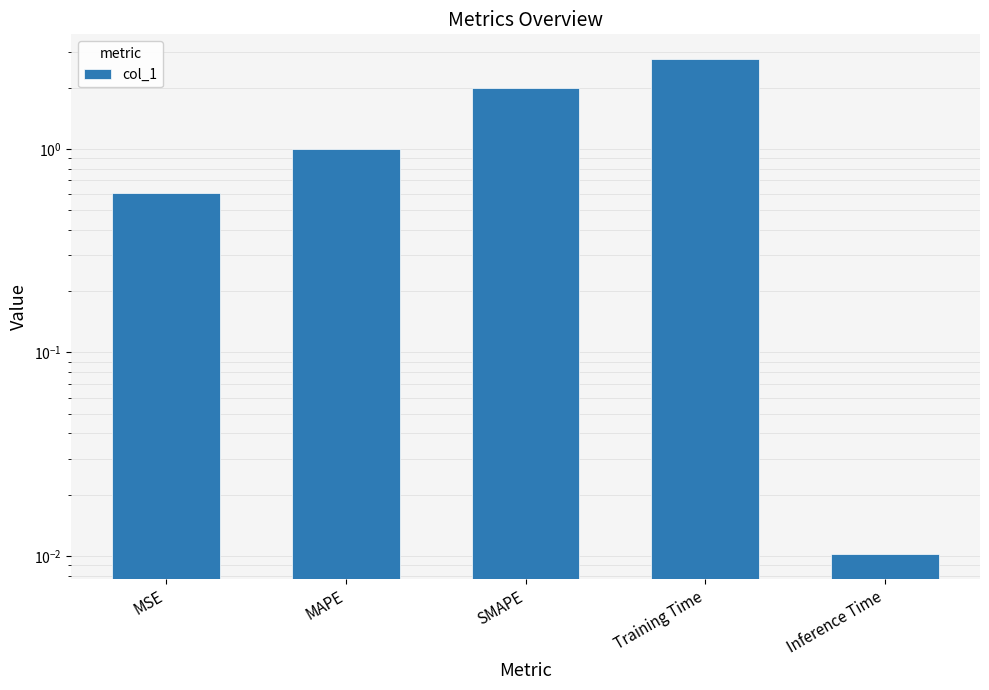

Which category has the highest value across all series?

Training Time